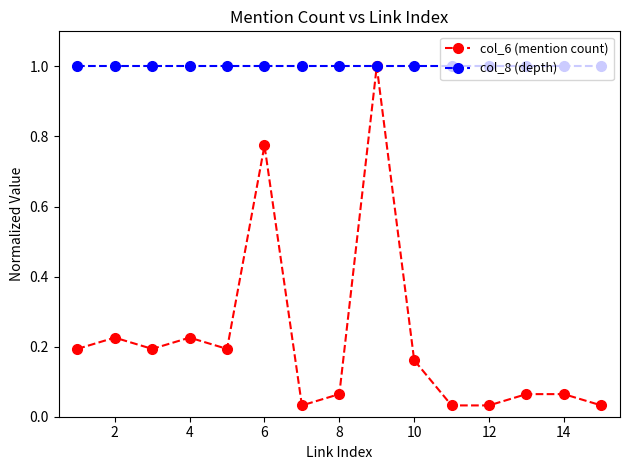

Rank the series by their average value, from lowest to highest.

col_6 (mention count), col_8 (depth)